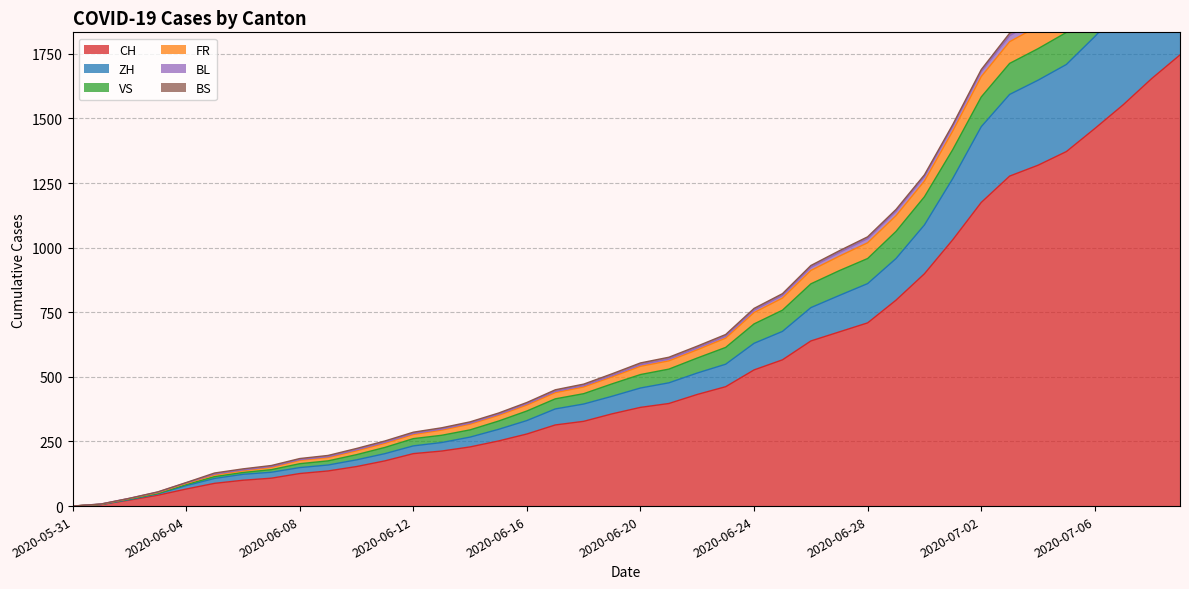

What is the label of the 5th point from the left?

2020-06-04